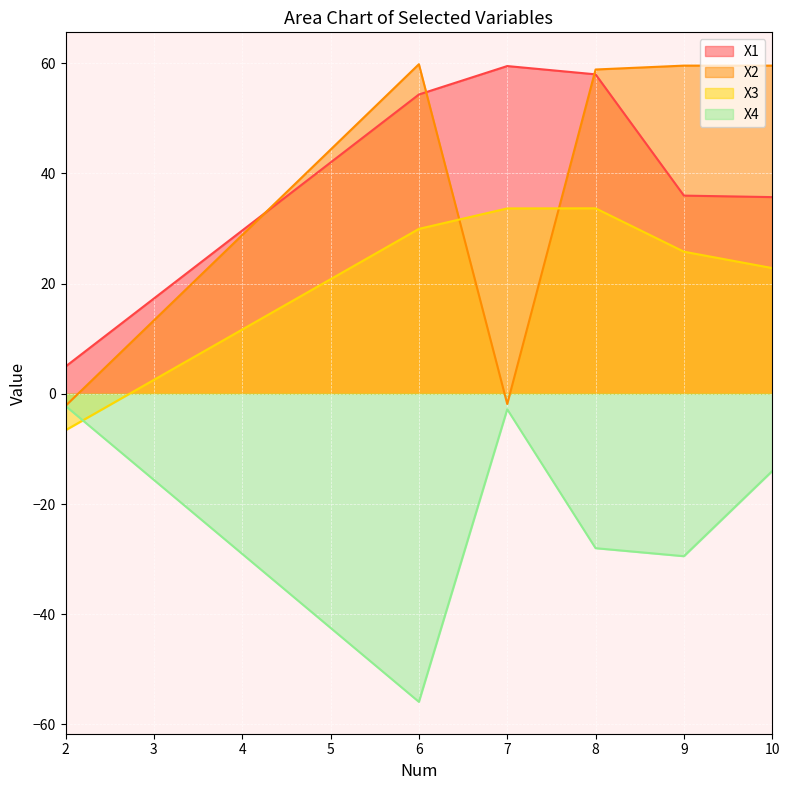

What is the difference between the X4 values at 2 and 7?

0.6